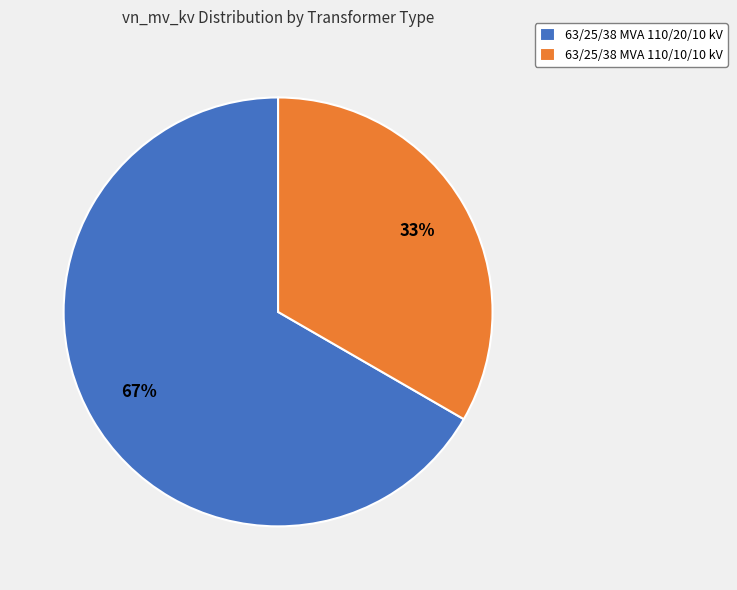

Which has a higher value, 63/25/38 MVA 110/20/10 kV or 63/25/38 MVA 110/10/10 kV?

63/25/38 MVA 110/20/10 kV